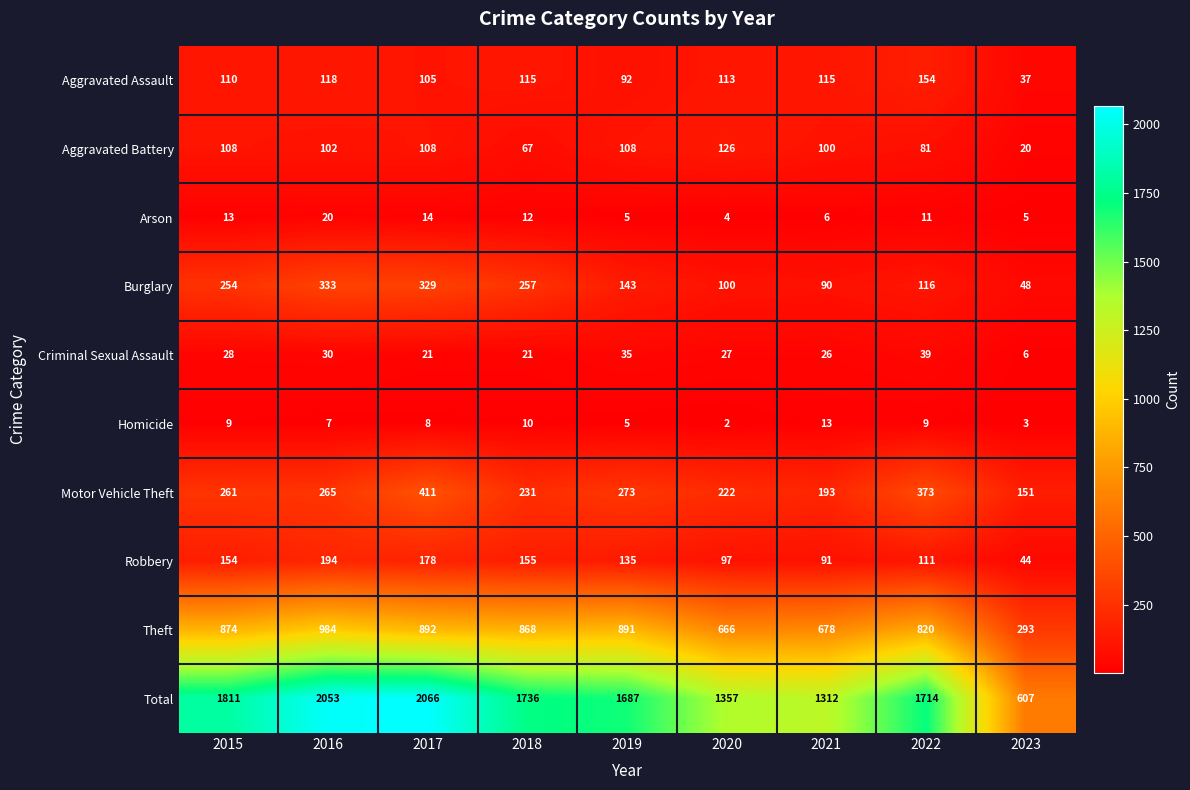

What is the difference between the maximum and minimum values in the Criminal Sexual Assault series?

33